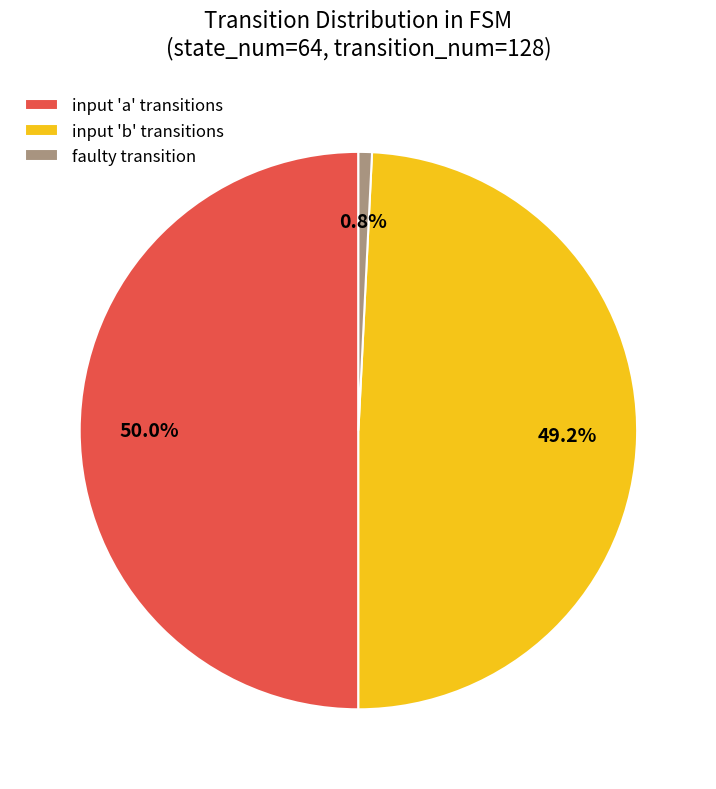

How much of the chart is everything except input 'a' transitions?

50.0%